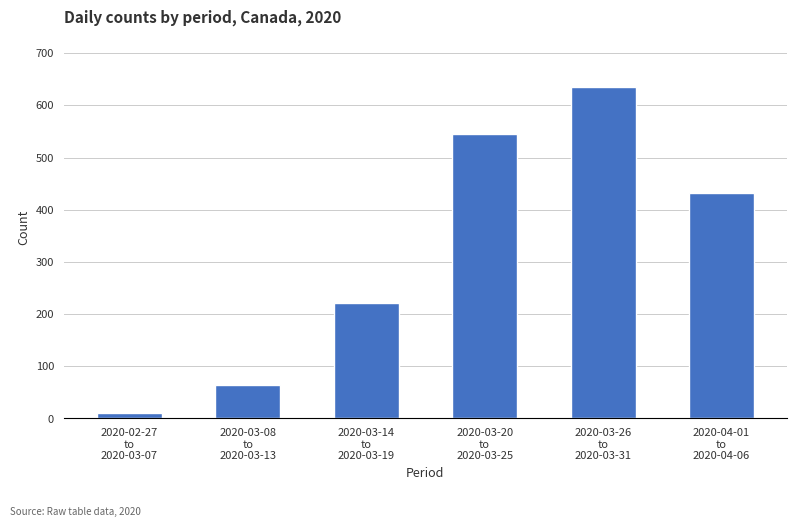

How many values are below 433?

3